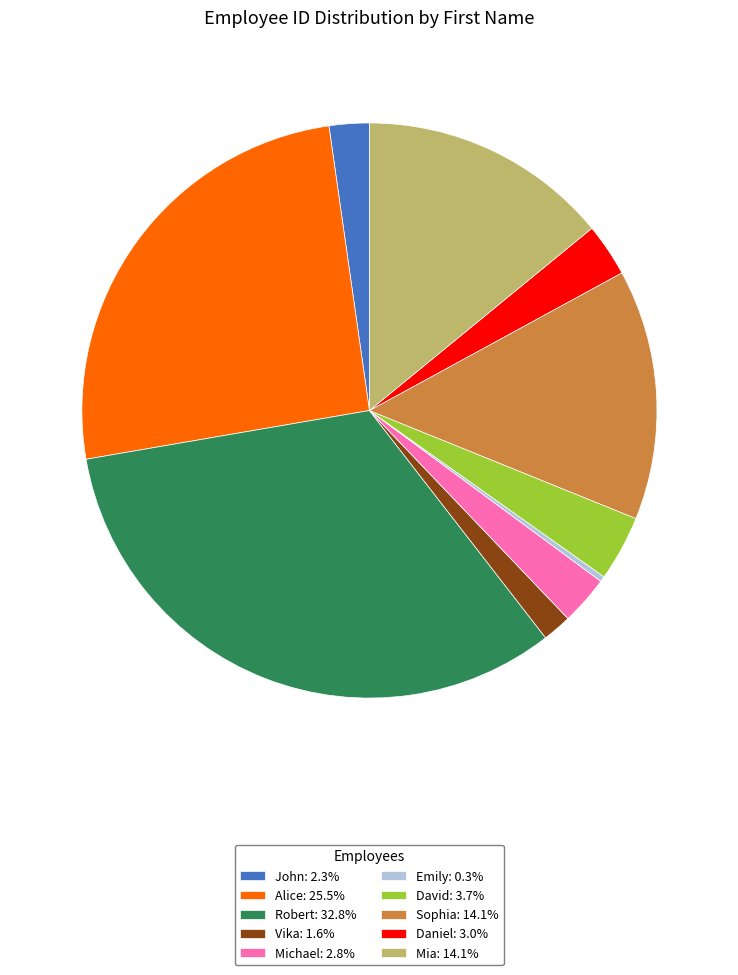

Is there any slice that represents more than half of the pie?

No